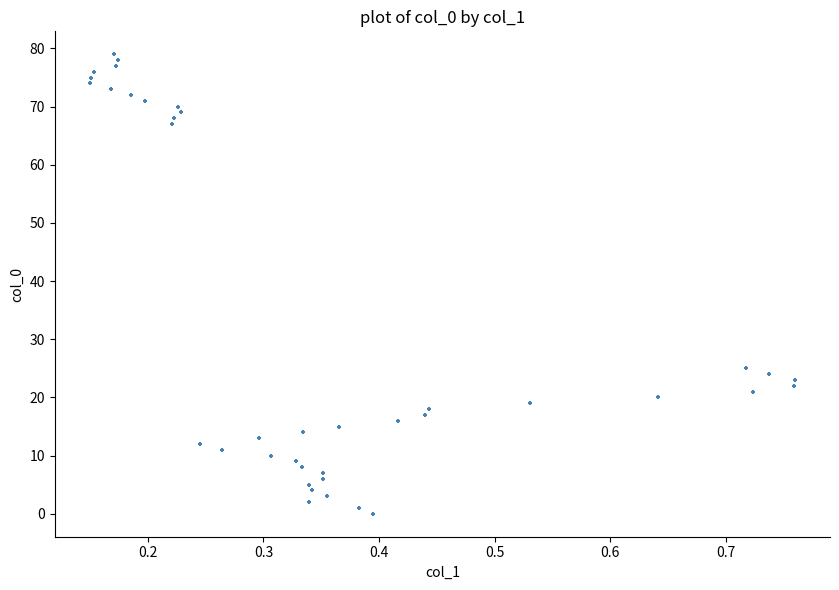

What Y value in the scatter plot is closest to 39?

25